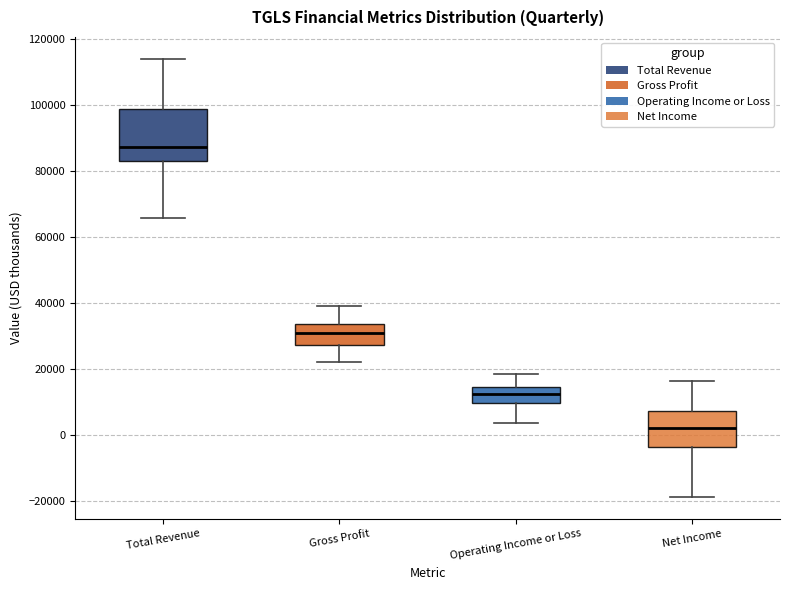

Where is the lower edge of the box for Net Income on the y-axis? The values are not printed on the chart, so give them approximately, as read against the axis.

-4000